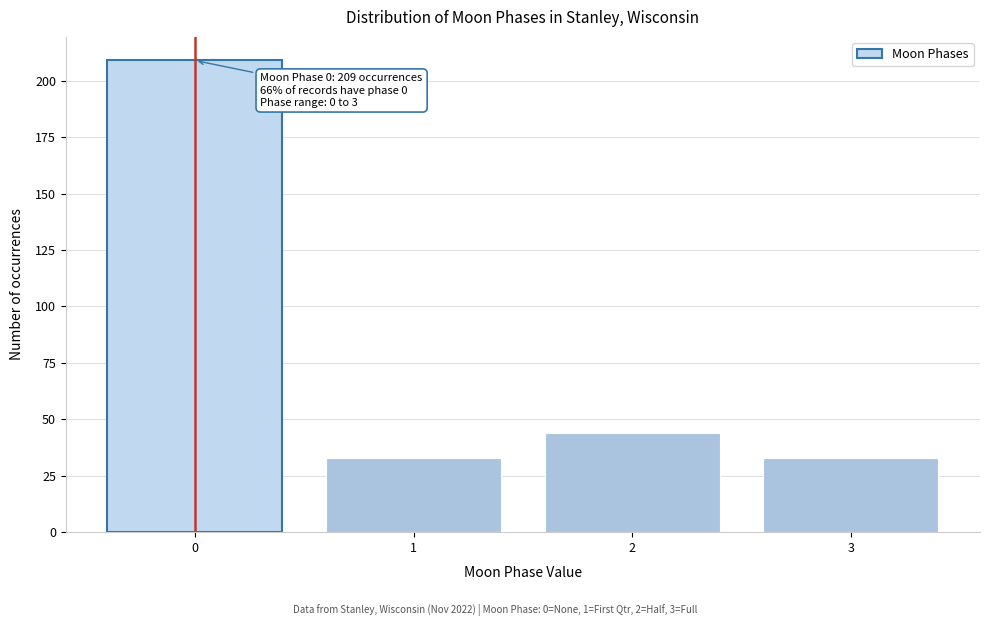

Reading left to right, transcribe all the data shown in this chart.

0=209	1=33	2=44	3=33